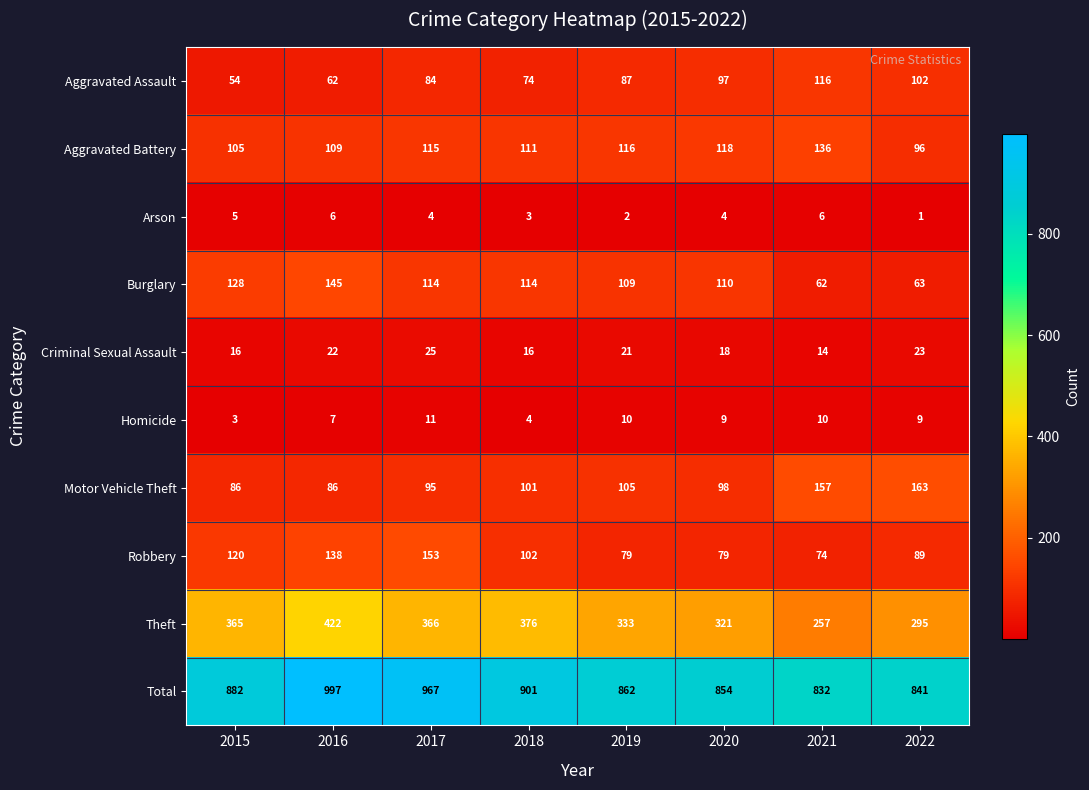

Is it true that Arson equals 4 at 2020?

True